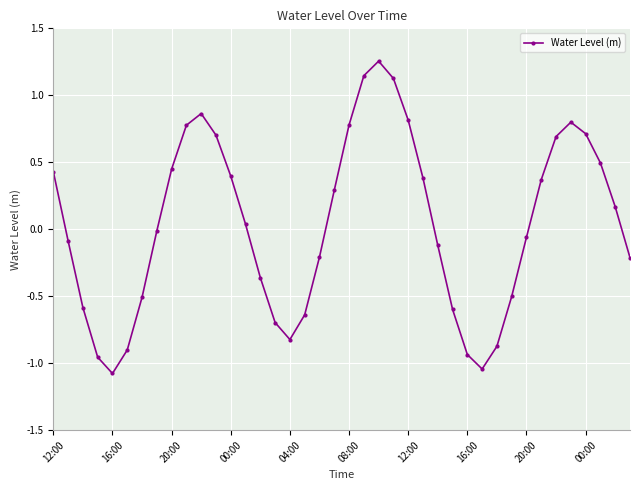

What is the minimum value shown in the chart?

-1.1